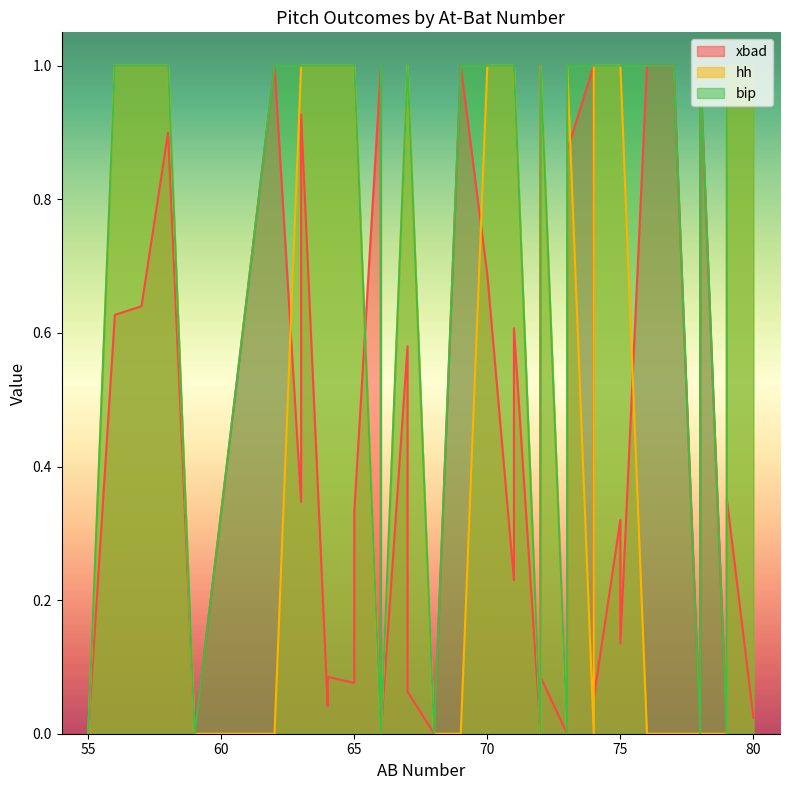

True or false: bip and hh cross at least once.

False